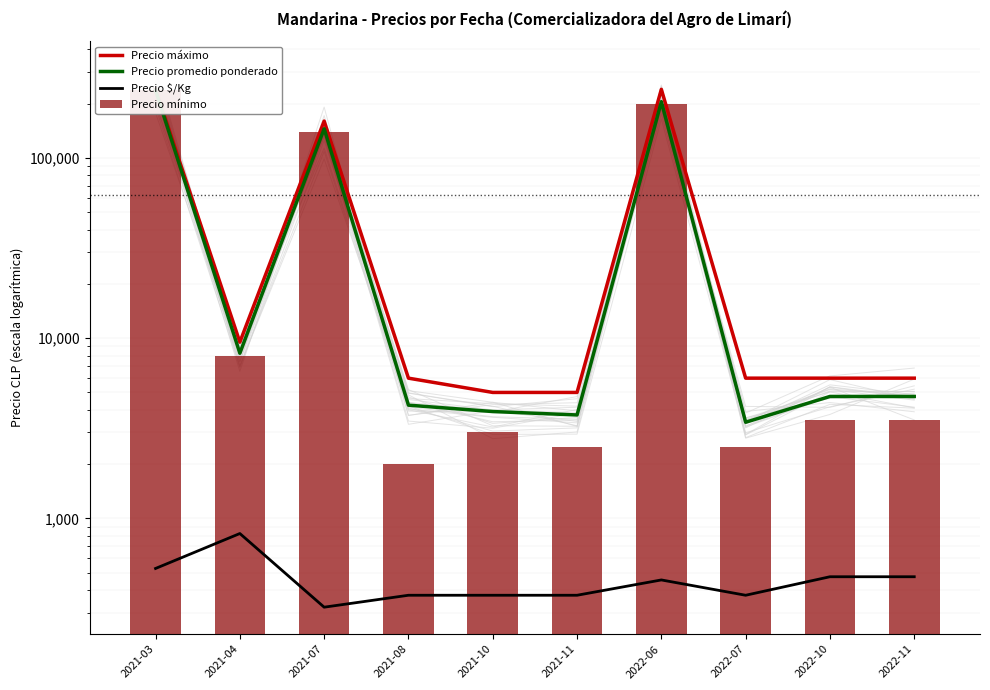

What is the label of the 8th bar from the right?

2021-07